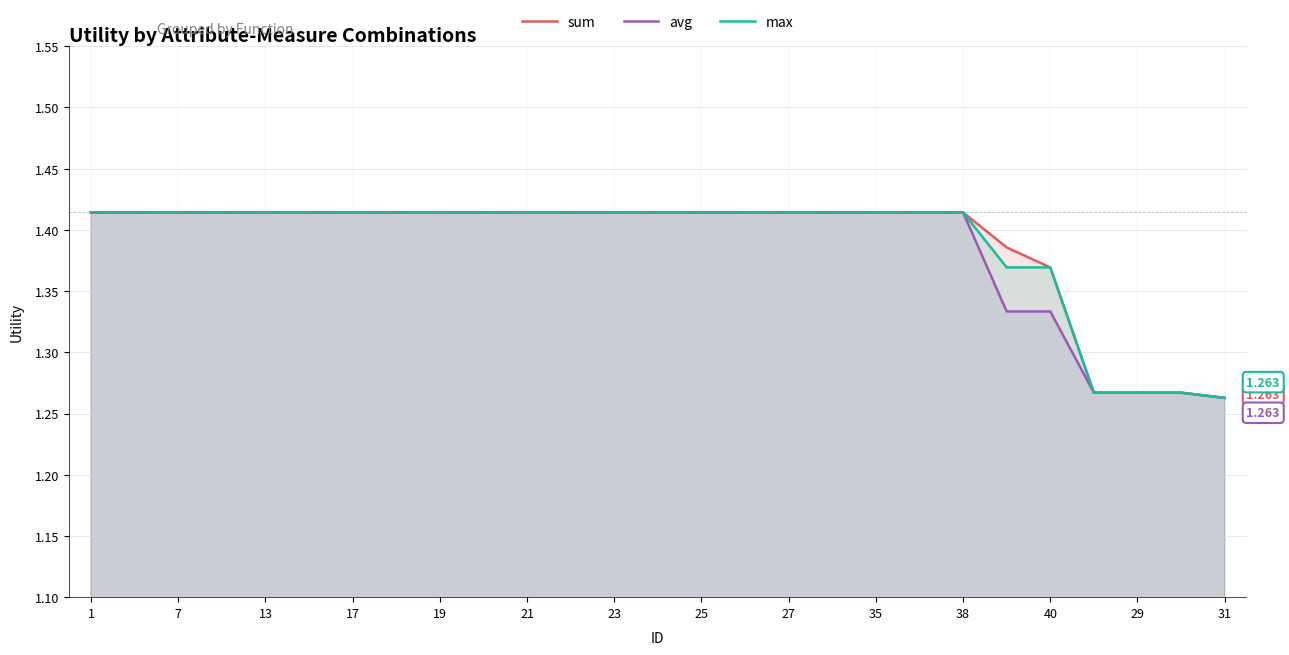

What is the difference between the second highest and second lowest values in the sum series?

0.1